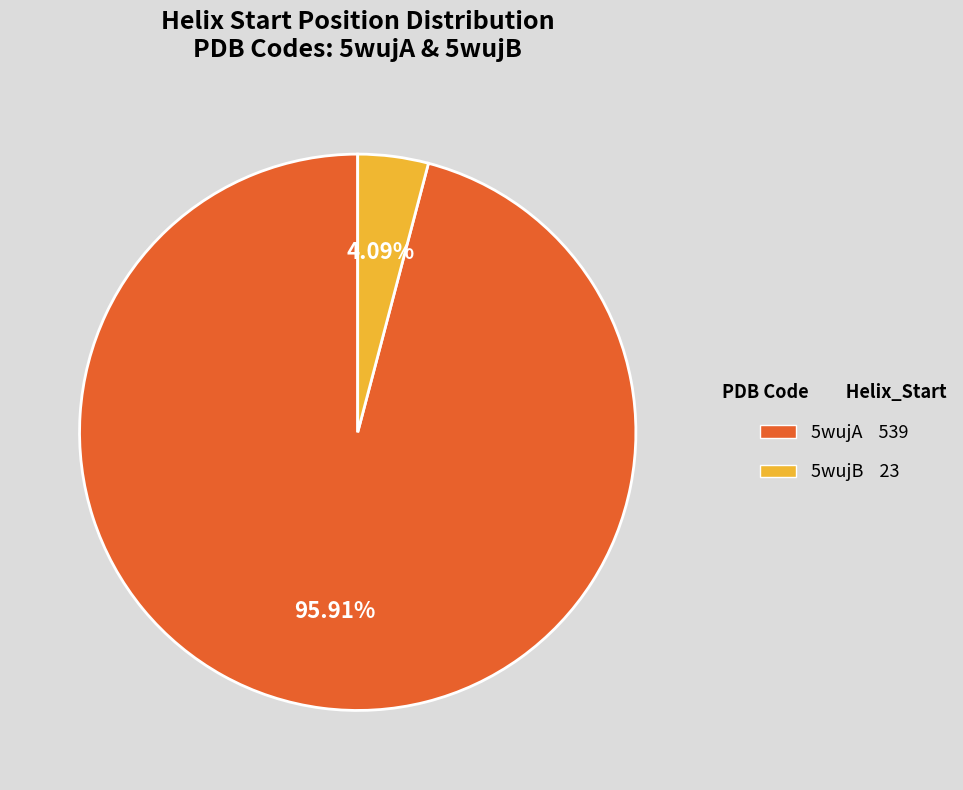

Between 5wujA and 5wujB, which is larger?

5wujA